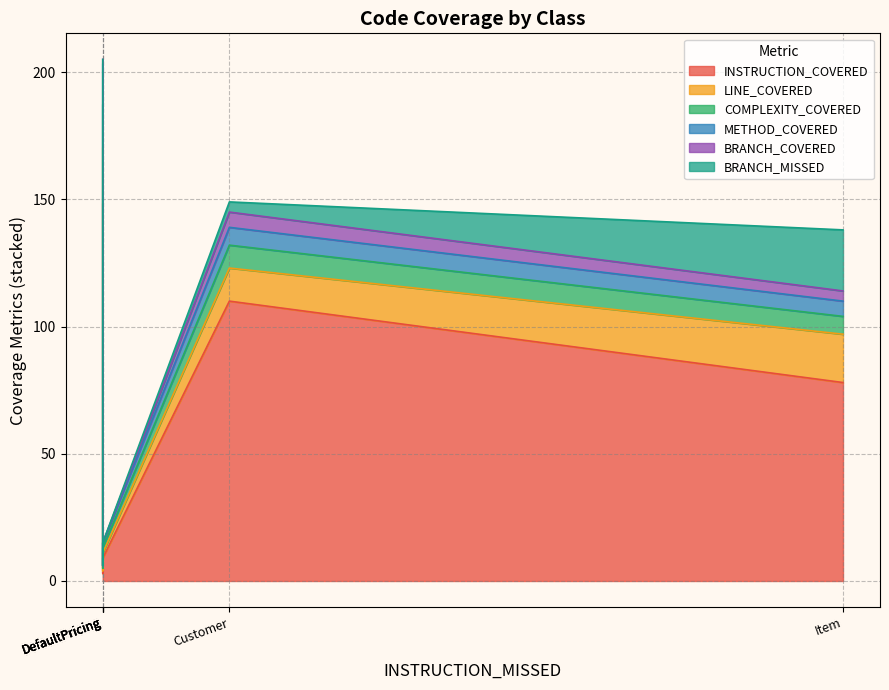

Between DefaultPricing and Item, which is larger?

Item